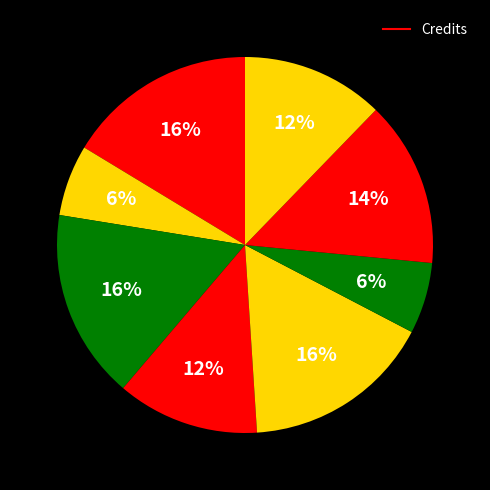

How many slices are in this pie chart?

8